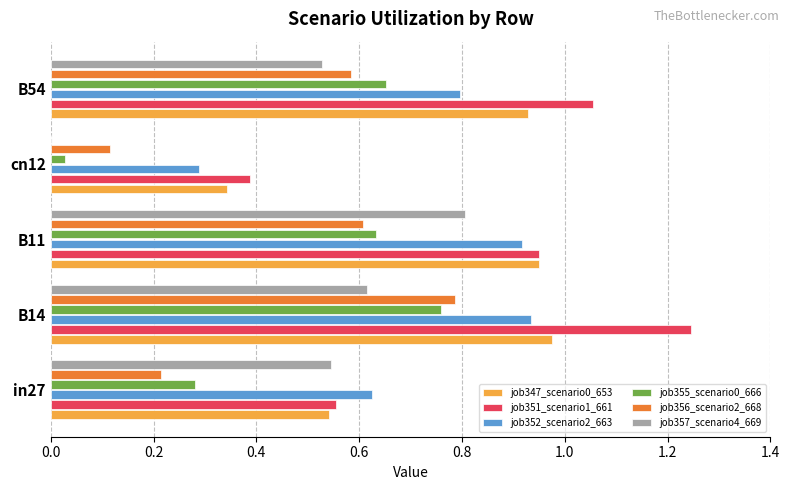

What is the sum of the job352_scenario2_663 values at B14 and in27?

1.6